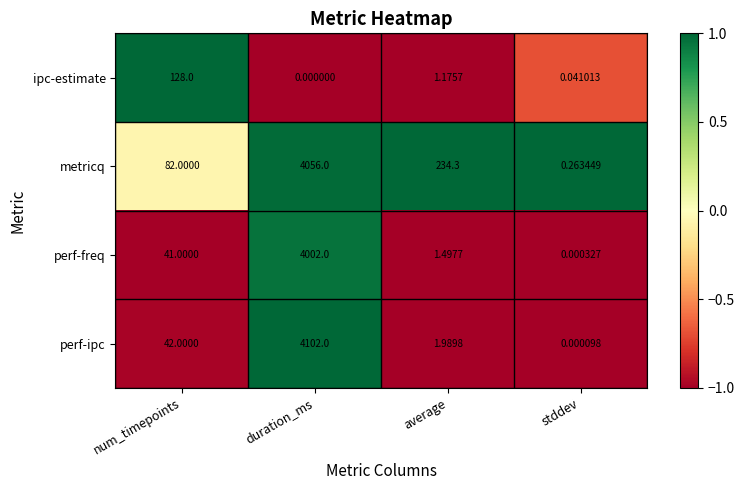

Which label corresponds to the smallest value in the chart?

duration_ms